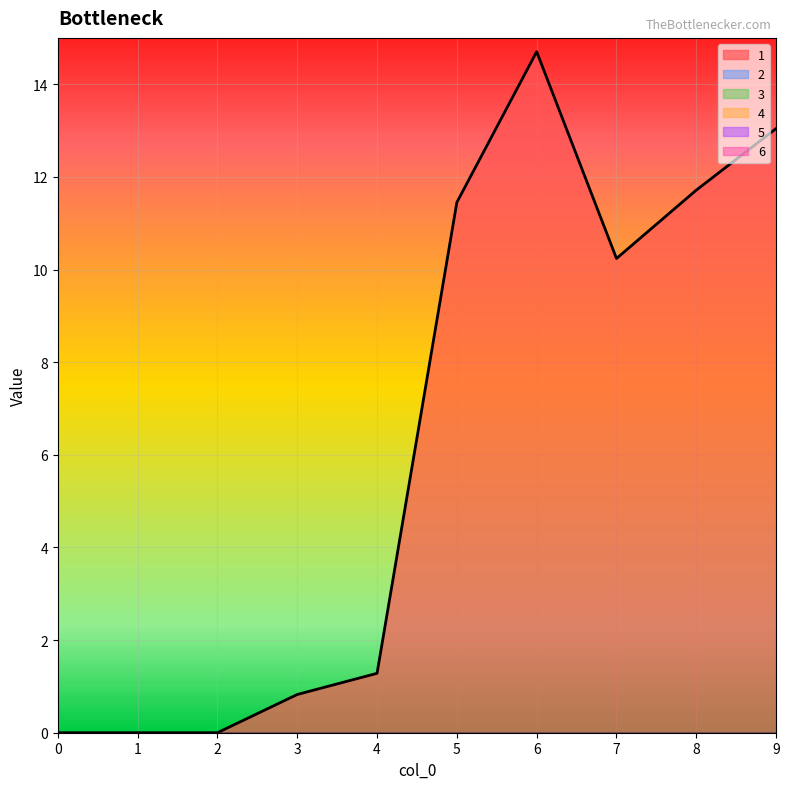

What value does the 1 series have at 4?

1.3